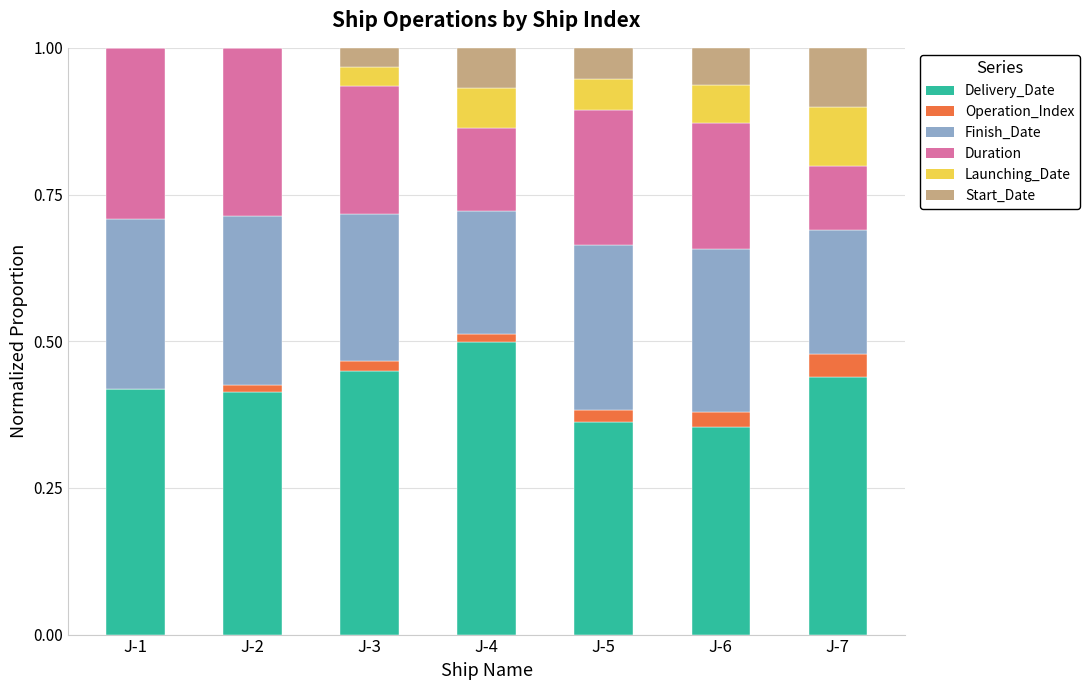

At which label does Delivery_Date reach its peak?

J-4